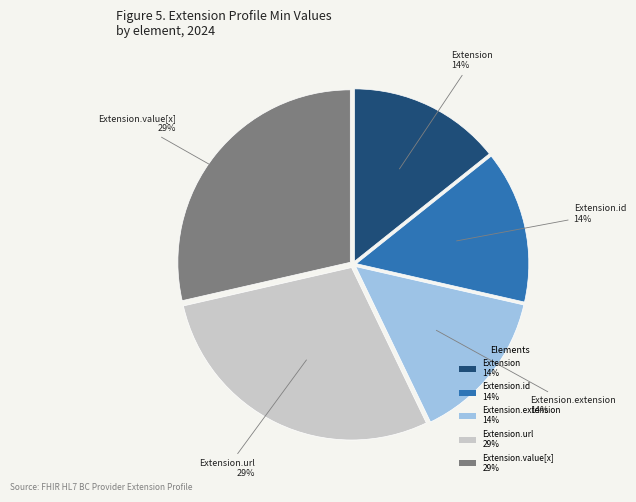

How many segments does this pie chart have?

5